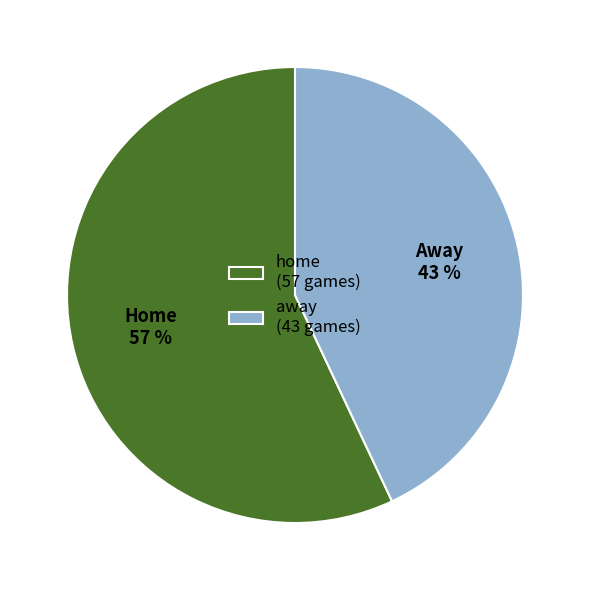

Which has a higher value, home or away?

home